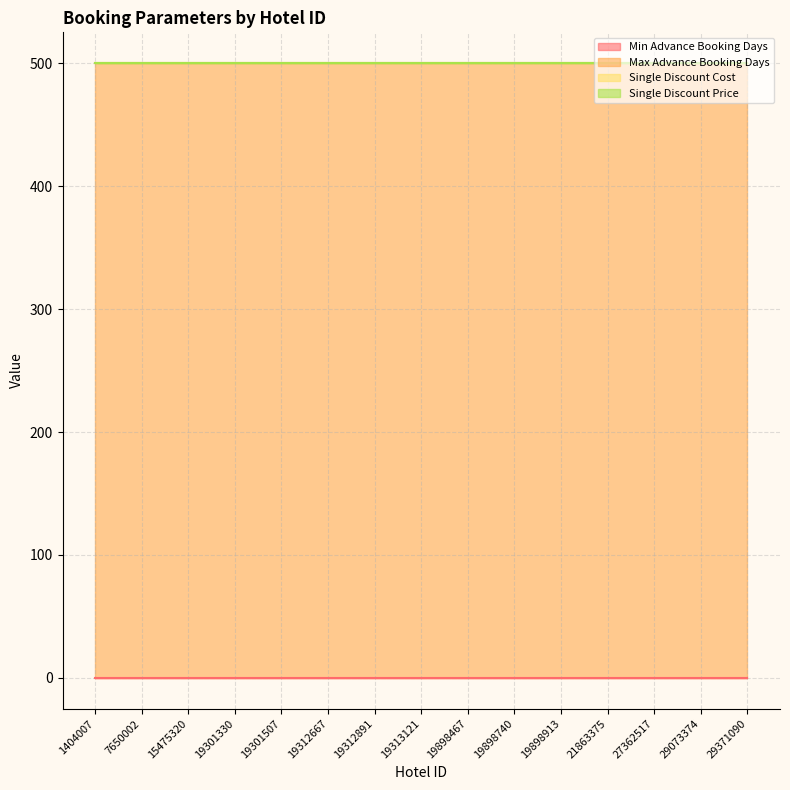

Count the number of data series in this chart.

4